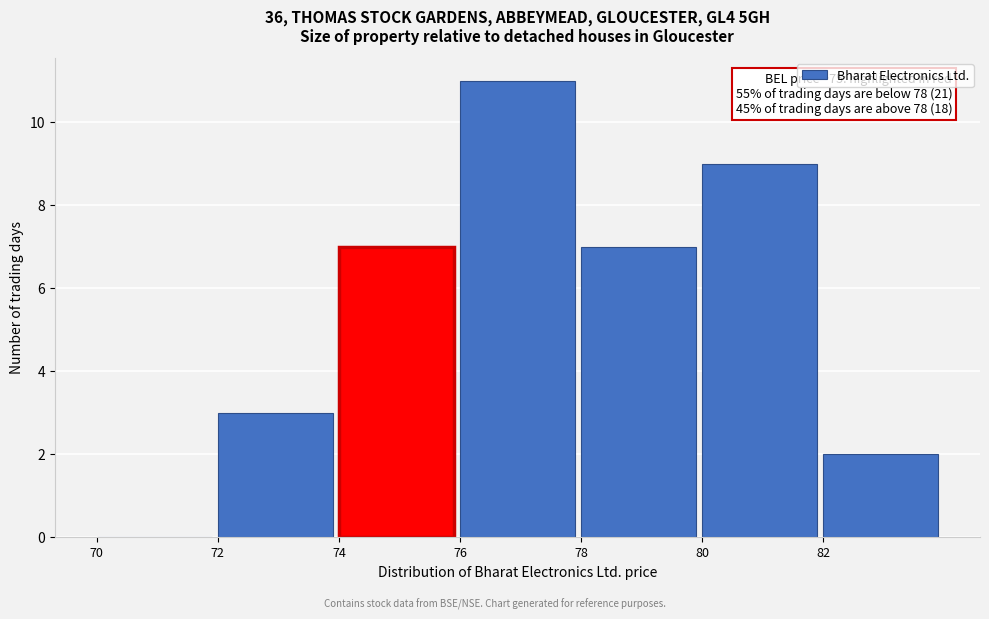

Which range on the x-axis has the tallest bar?

76 to 78